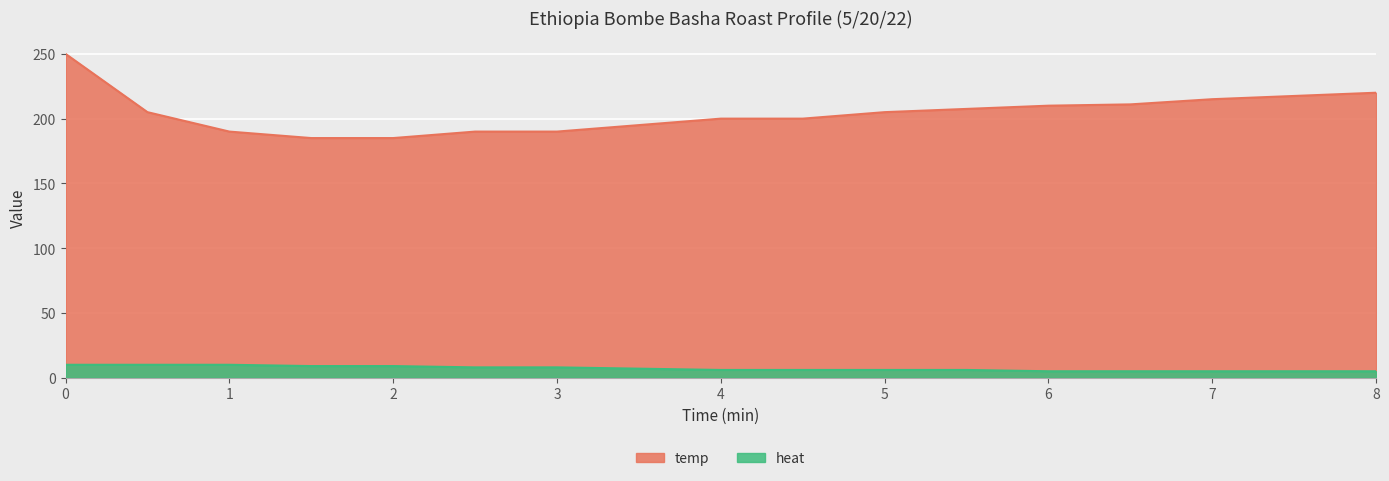

Reading left to right, list all the values displayed in this chart.

temp: 250.0	205.0	190.0	185.0	185.0	190.0	190.0	195.0	200.0	200.0	205.0	207.5	210.0	211.0	215.0	217.5	220.0
heat: 10.0	10.0	10.0	9.0	9.0	8.0	8.0	7.0	6.0	6.0	6.0	6.0	5.0	5.0	5.0	5.0	5.0